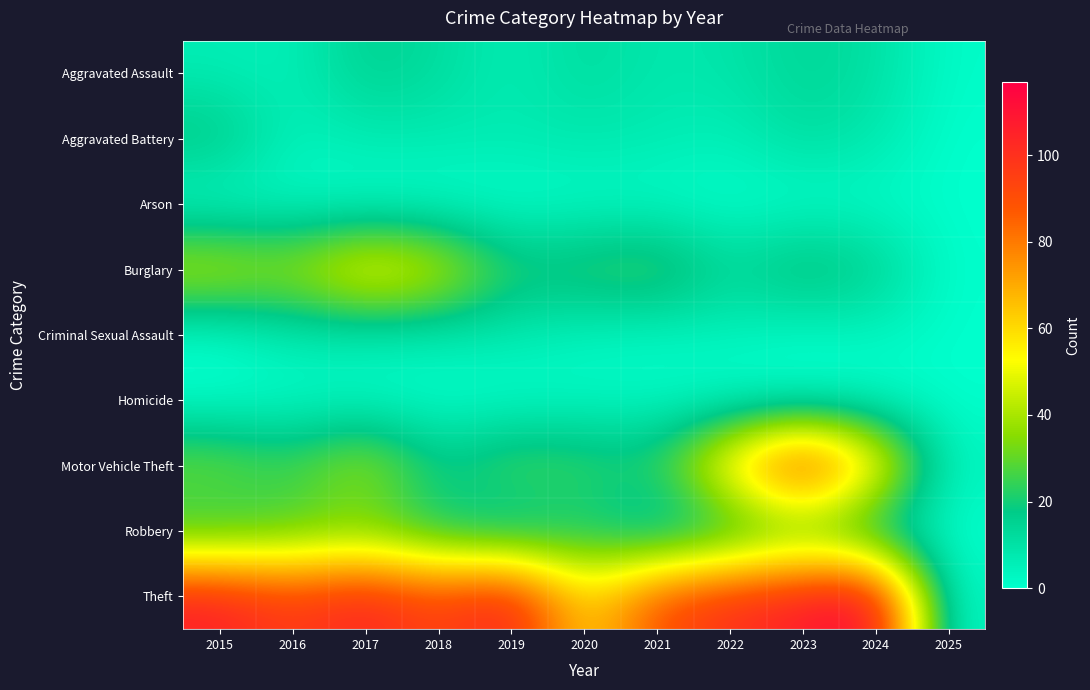

At which category is the sum across all series the highest?

2023